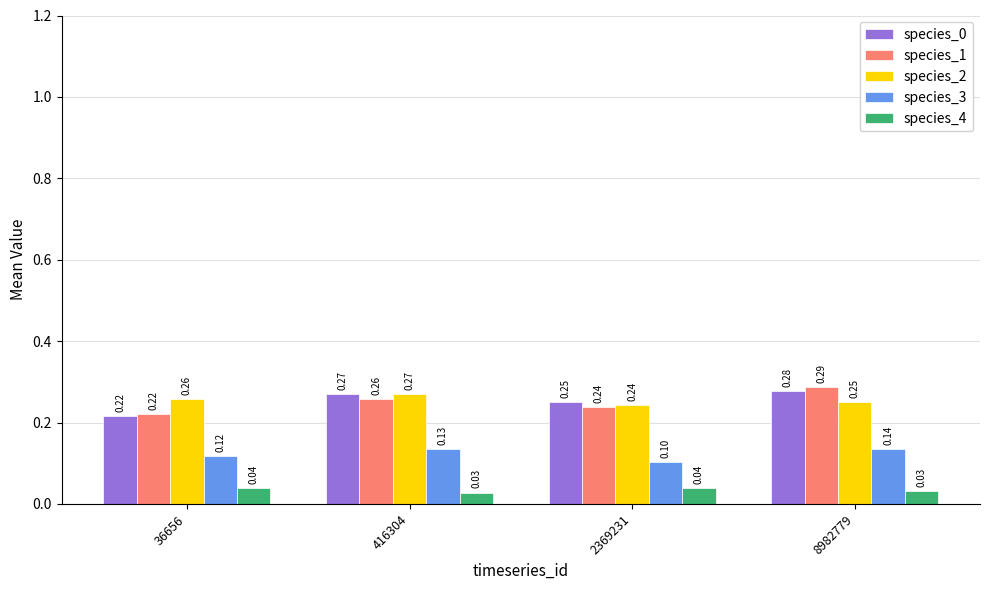

Which series has the widest spread of values?

species_1